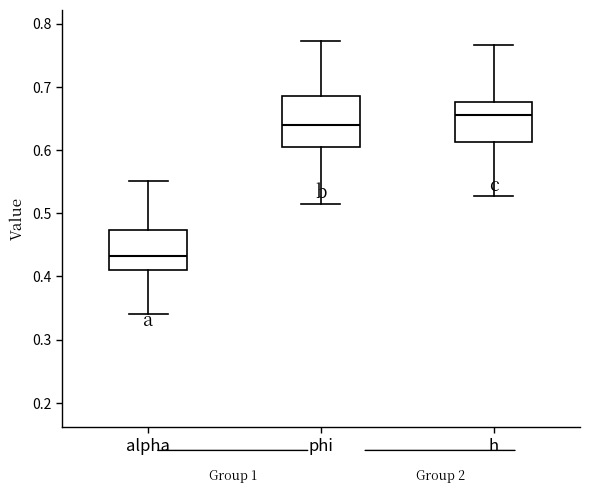

Which box has the lowest median line?

alpha